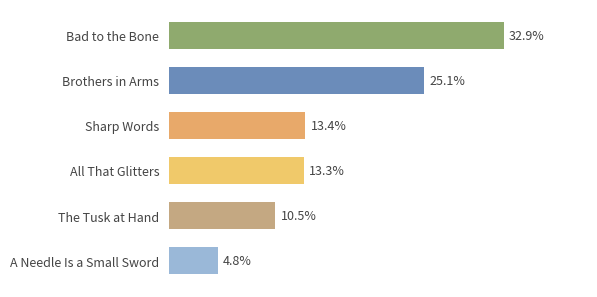

Rank the categories by value from highest to lowest.

Bad to the Bone, Brothers in Arms, Sharp Words, All That Glitters, The Tusk at Hand, A Needle Is a Small Sword